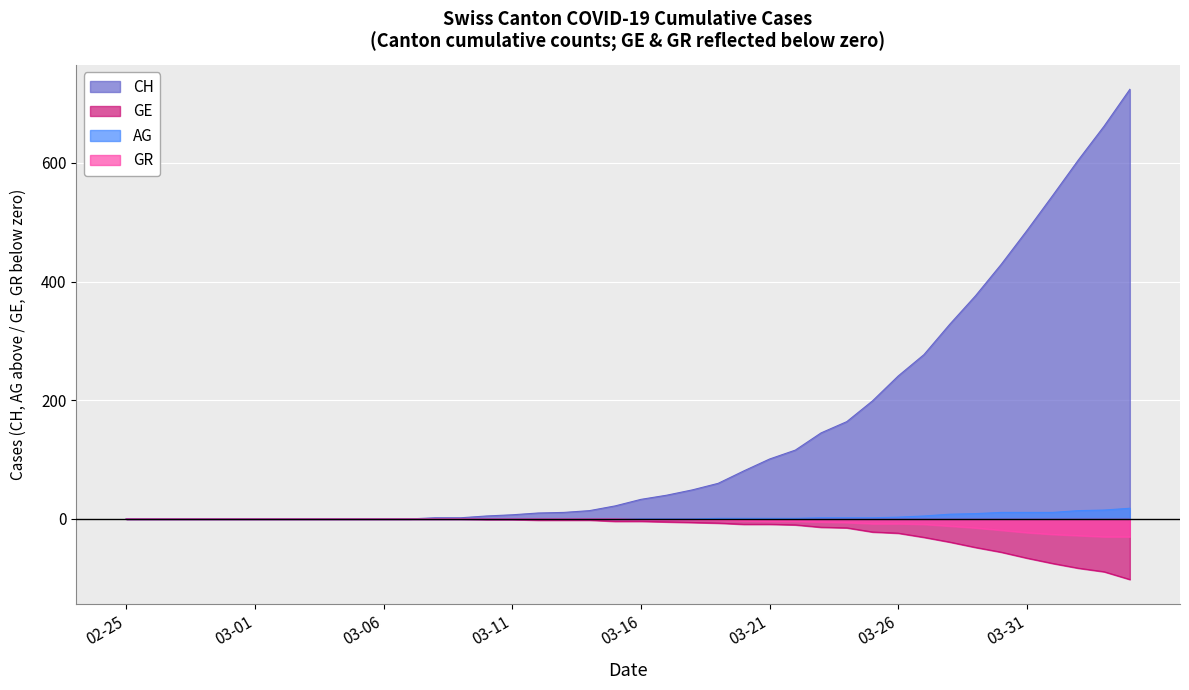

What is the difference between the highest and lowest values at 2020-03-27?

308